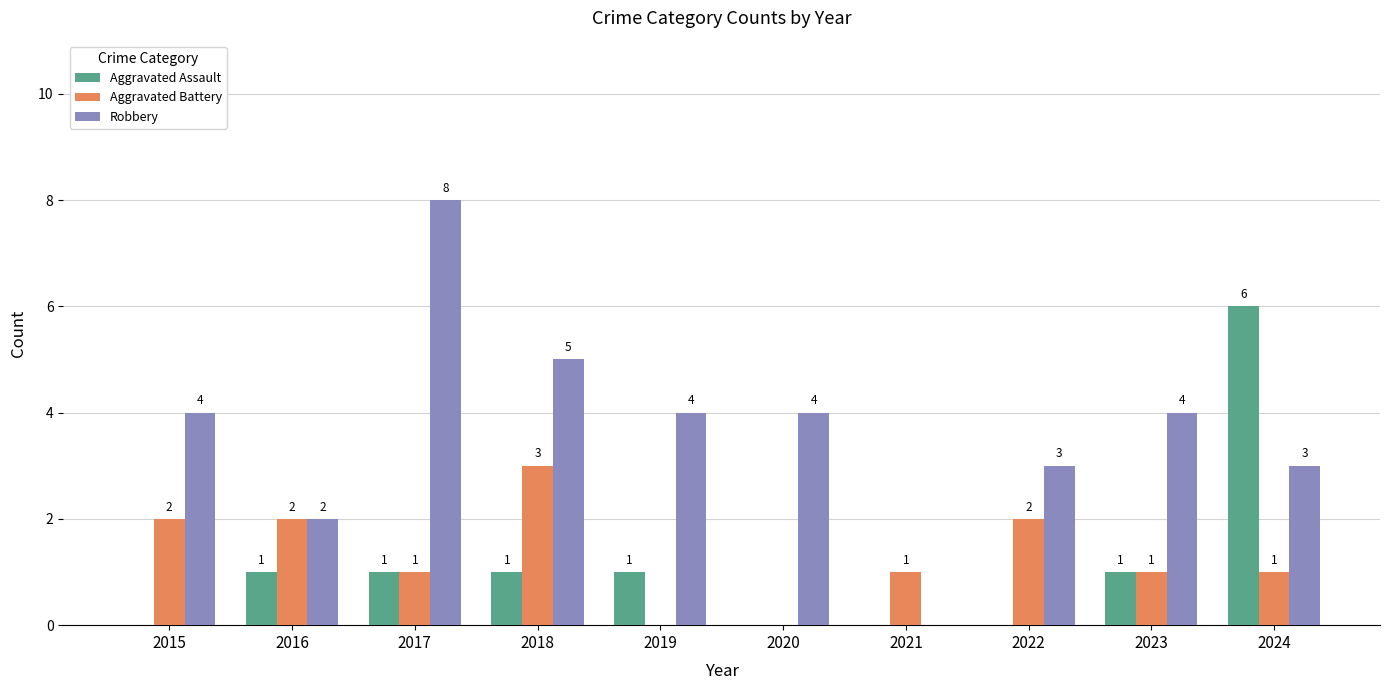

Reading left to right, extract all data points from this chart.

Aggravated Assault: 0	1	1	1	1	0	0	0	1	6
Aggravated Battery: 2	2	1	3	0	0	1	2	1	1
Robbery: 4	2	8	5	4	4	0	3	4	3